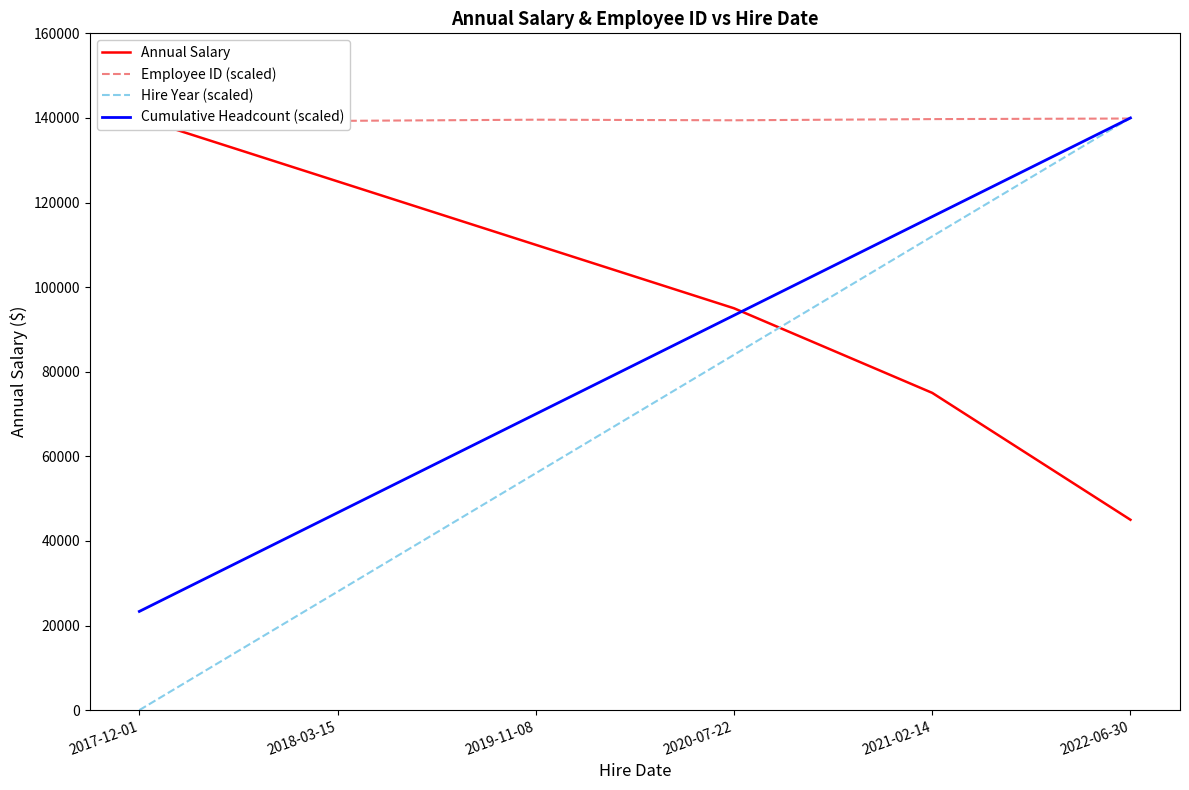

What is the value of the Annual Salary point at the 2nd from the left?

125000.0